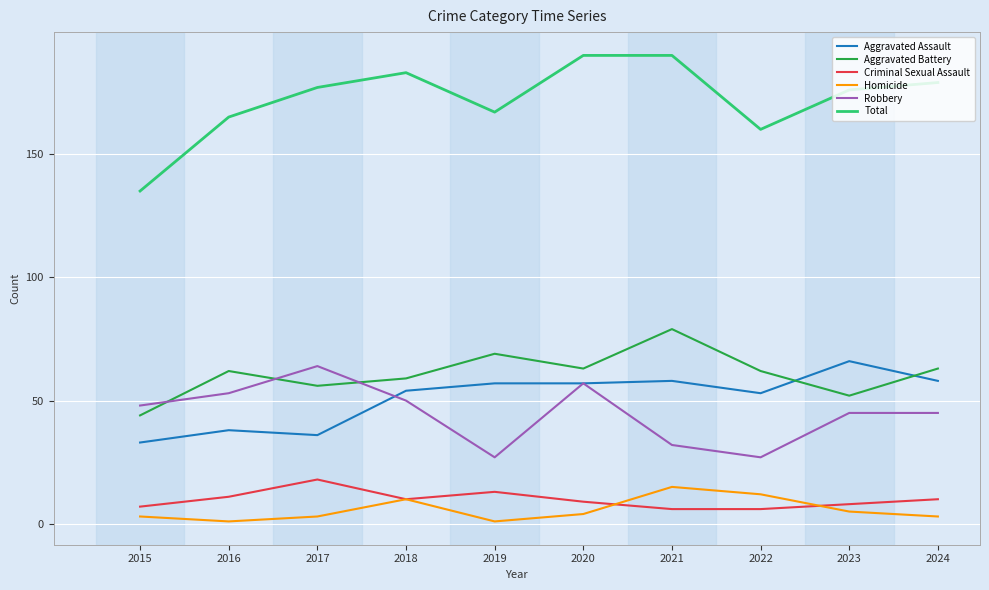

How many times do Aggravated Assault and Aggravated Battery cross each other?

2